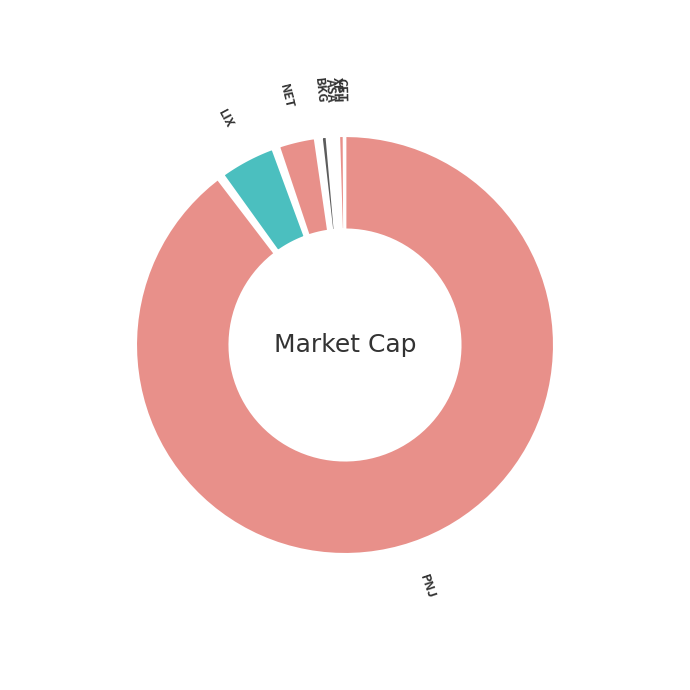

Which category has the biggest portion of the pie?

PNJ